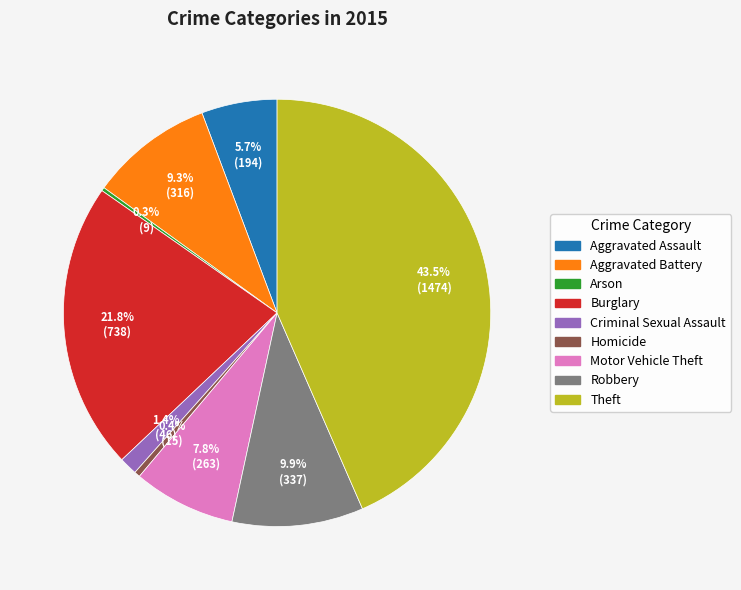

Does Aggravated Battery represent more than half of the total?

No